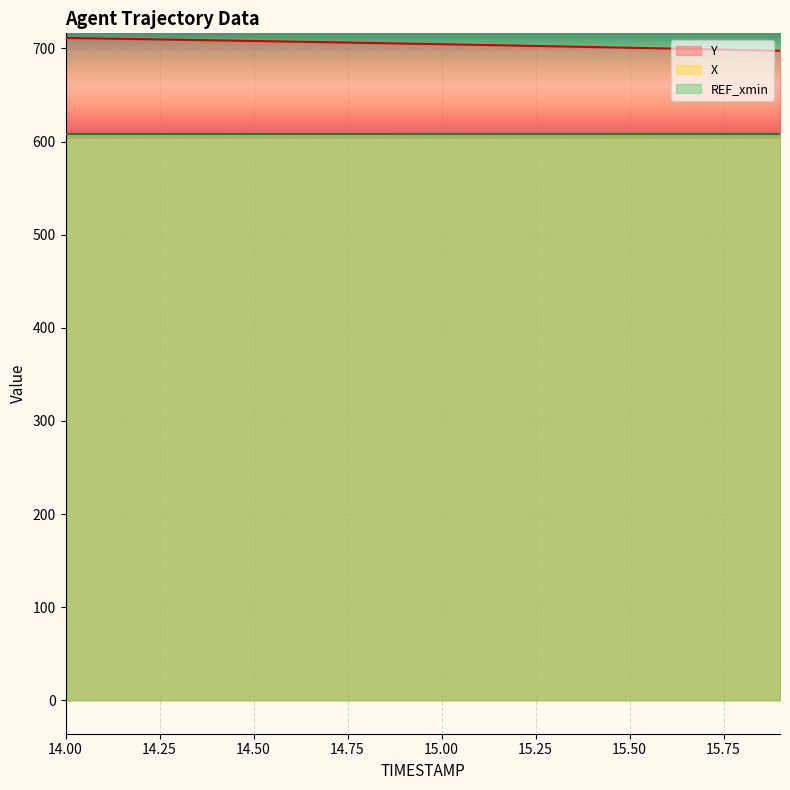

How many lines are shown in the chart?

3